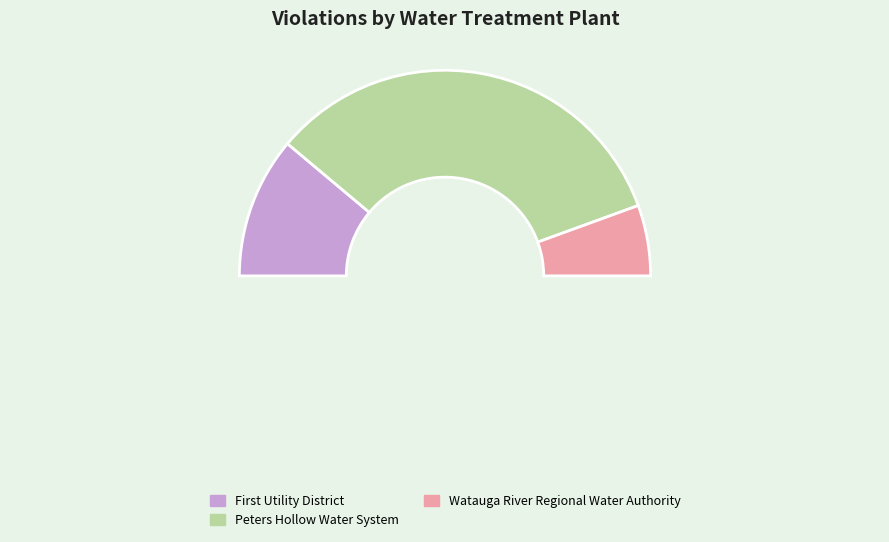

True or false: Roan Mountain Utility District accounts for 13% of the total.

False